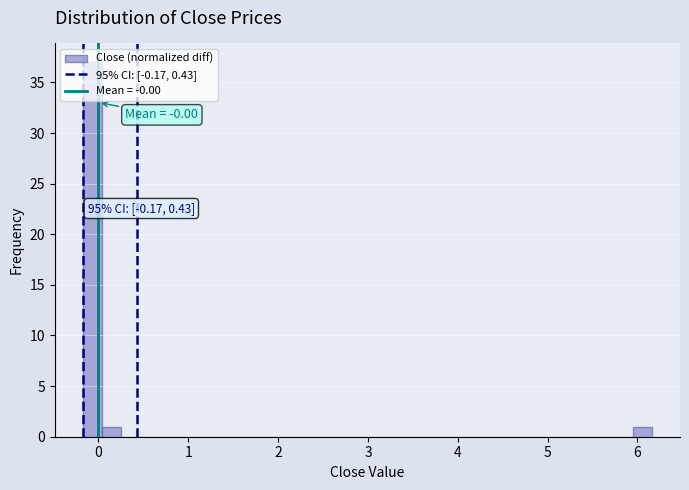

Read against the x-axis, roughly where is the centre of the tallest bar?

-0.1